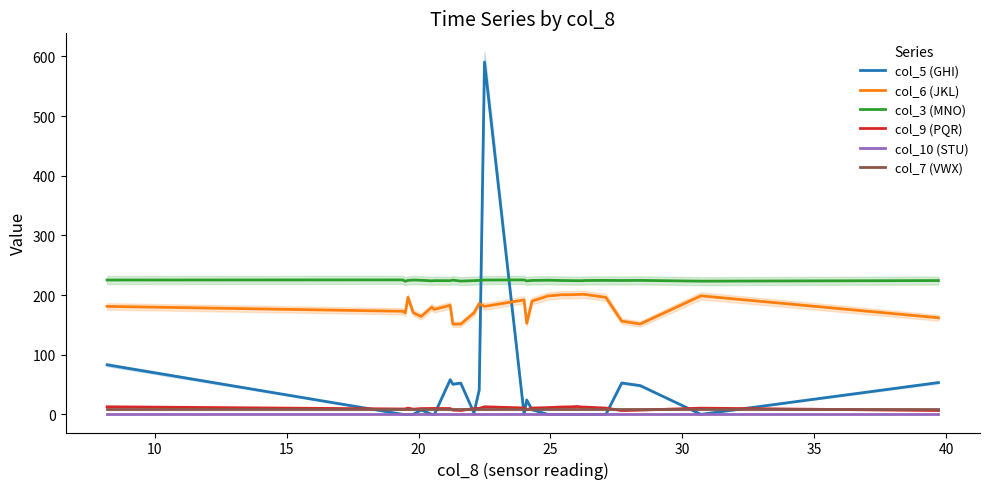

True or false: col_3 (MNO) and col_7 (VWX) intersect in this chart.

False